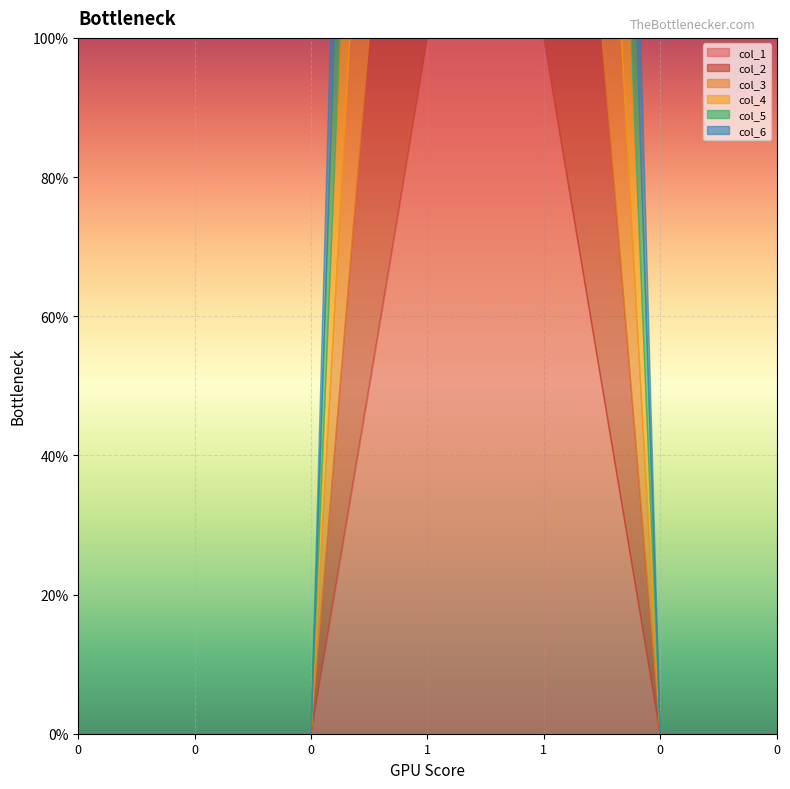

Reading left to right, list all the values displayed in this chart.

col_1: 0=0	0=0	0=0	1=1	1=1	0=0	0=0
col_2: 0=0	0=0	0=0	1=1	1=1	0=0	0=0
col_3: 0=0	0=0	0=0	1=1	1=1	0=0	0=0
col_4: 0=0	0=0	0=0	1=1	1=1	0=0	0=0
col_5: 0=0	0=0	0=0	1=1	1=1	0=0	0=0
col_6: 0=0	0=0	0=0	1=1	1=1	0=0	0=0